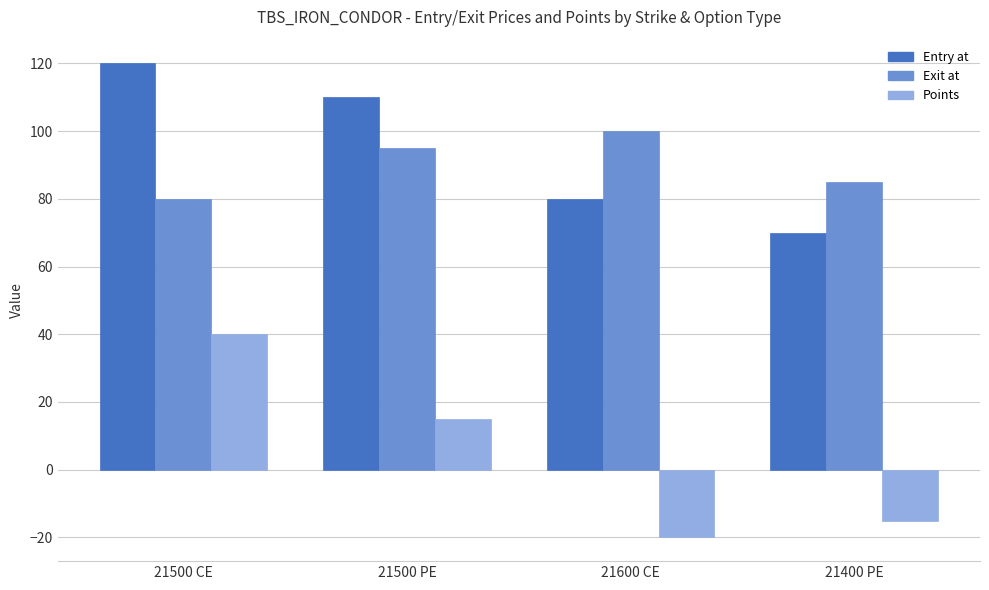

What value does the Exit at series have at 21600 CE, to the nearest 5?

100